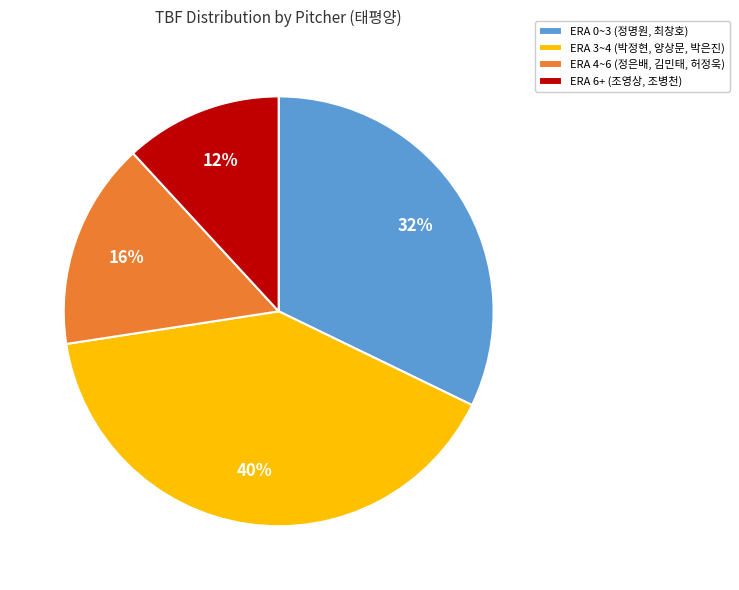

Between ERA 4~6 (정은배, 김민태, 허정욱) and ERA 6+ (조영상, 조병천), which is larger?

ERA 4~6 (정은배, 김민태, 허정욱)